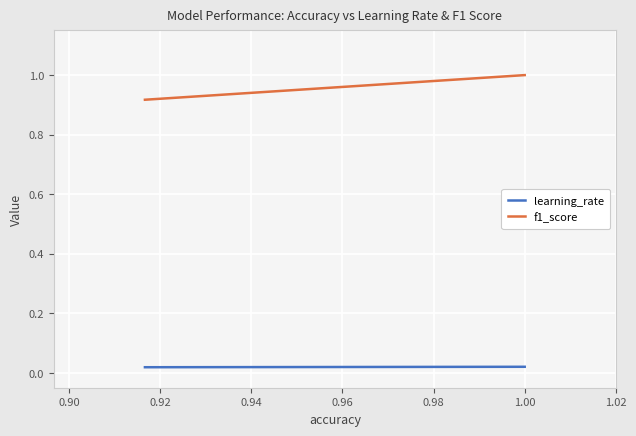

Which series has the largest range (max minus min)?

f1_score